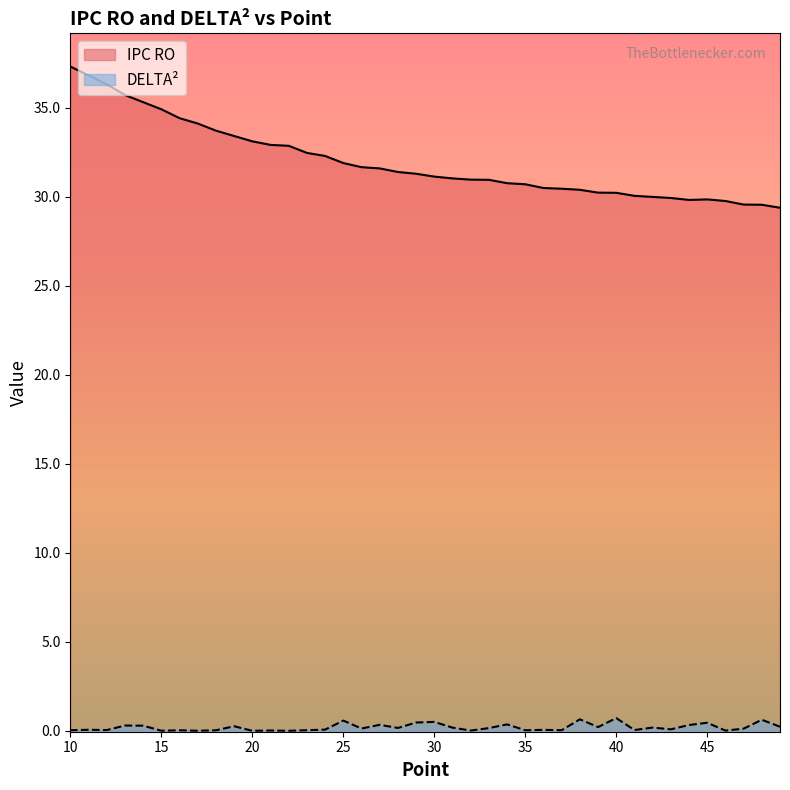

Which label corresponds to the largest value in the chart?

10